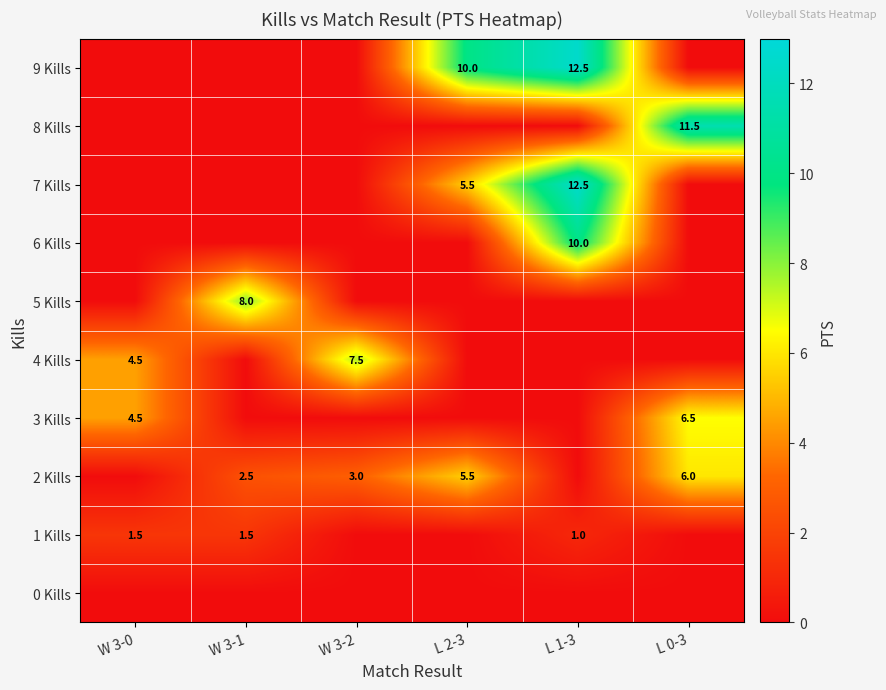

The value of 1 Kills at L 1-3 is 0.4. True or false?

False